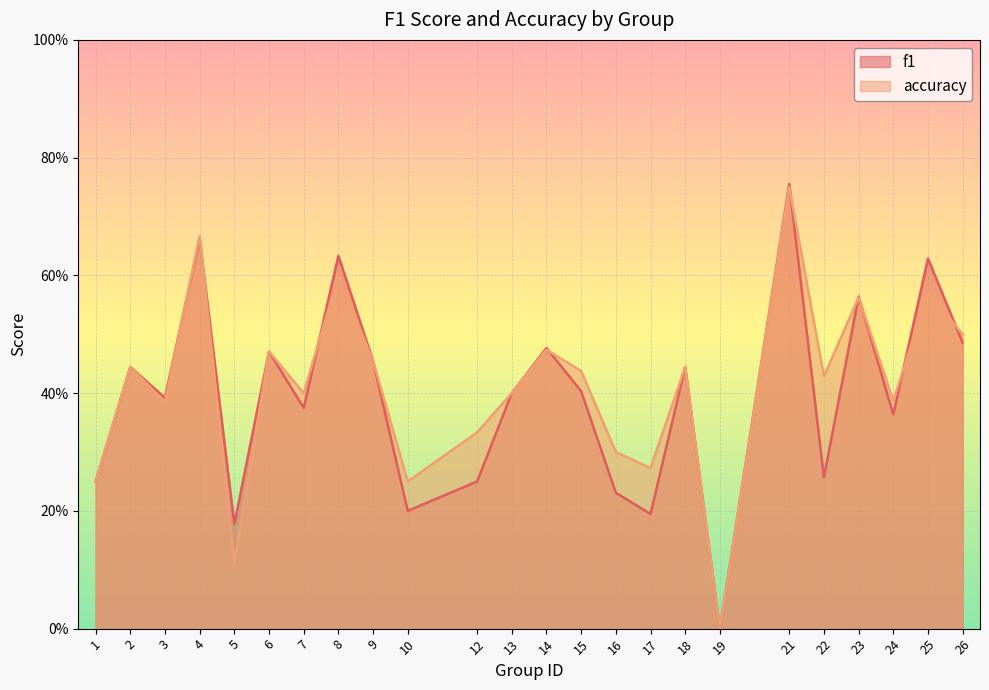

How many times do accuracy and f1 cross each other?

9